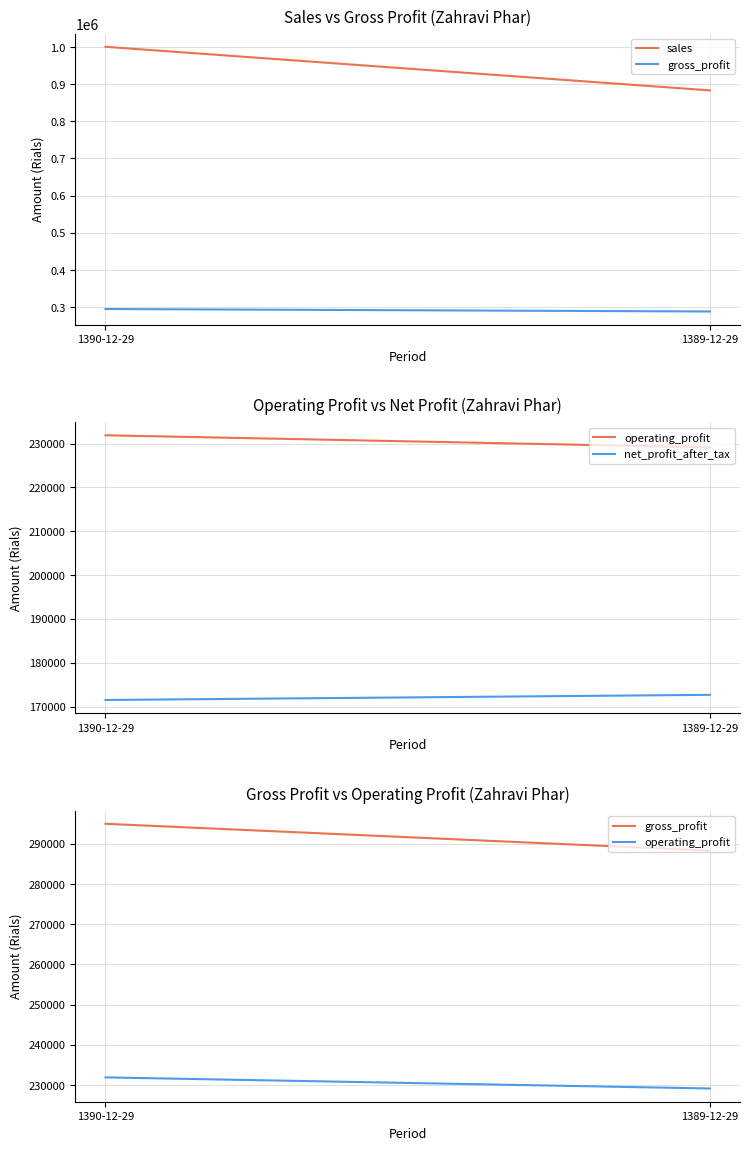

What is the difference between the net_profit_after_tax values at 1390-12-29 and 1389-12-29?

1178